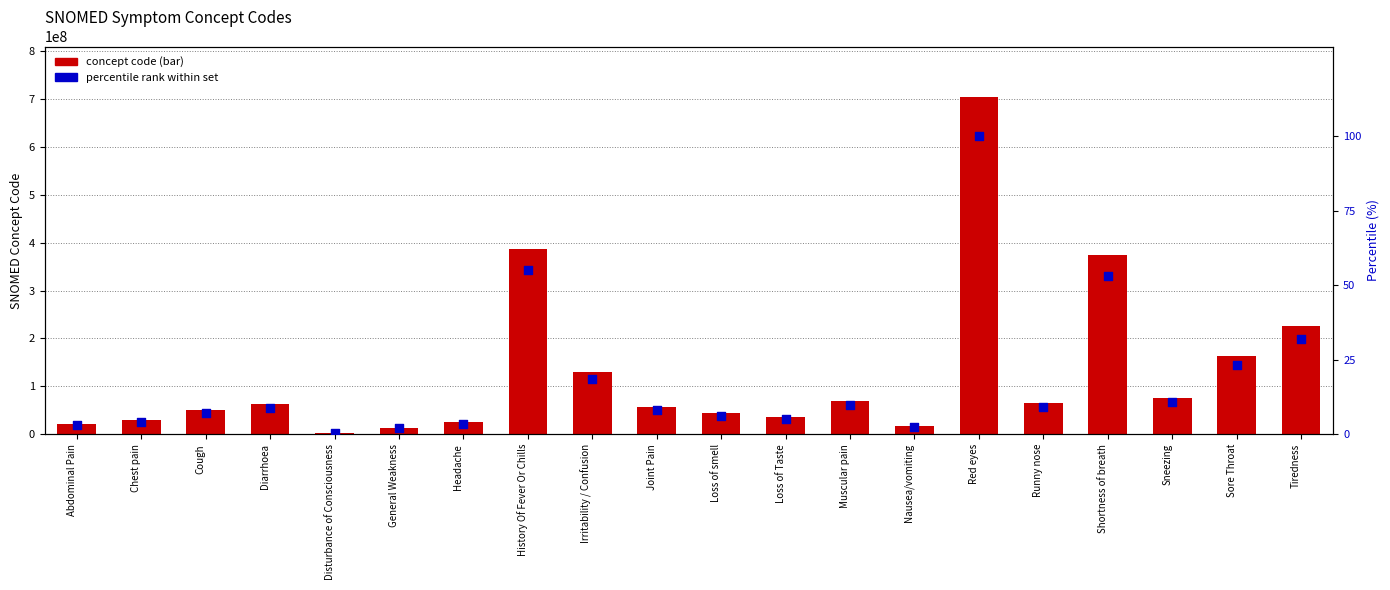

What are all the series names shown in the legend?

concept code, percentile rank within set